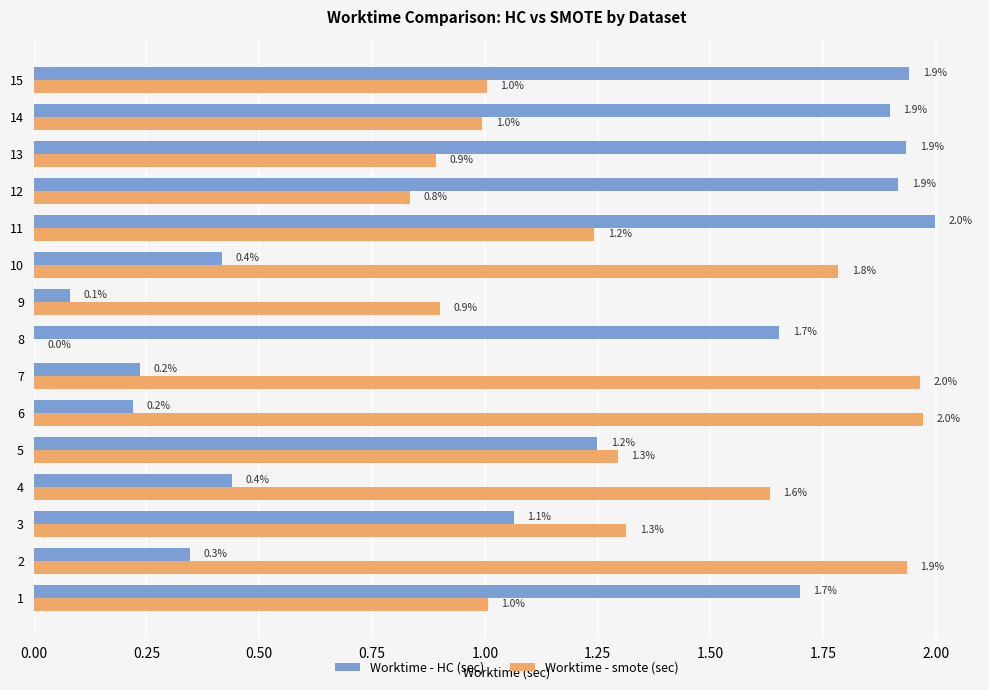

Which series changed the most between 7 and 15?

Worktime - HC (sec)